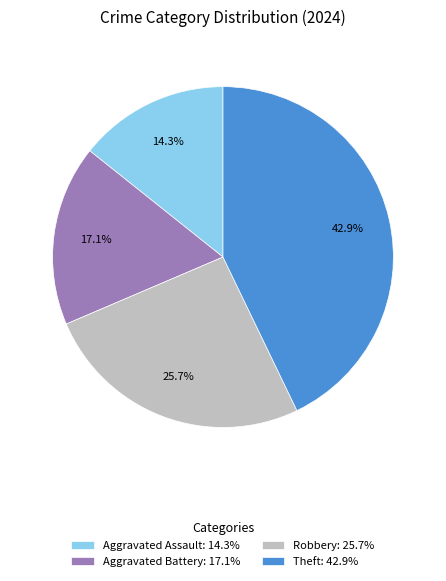

What is the largest slice in the pie chart?

Theft: 42.9%